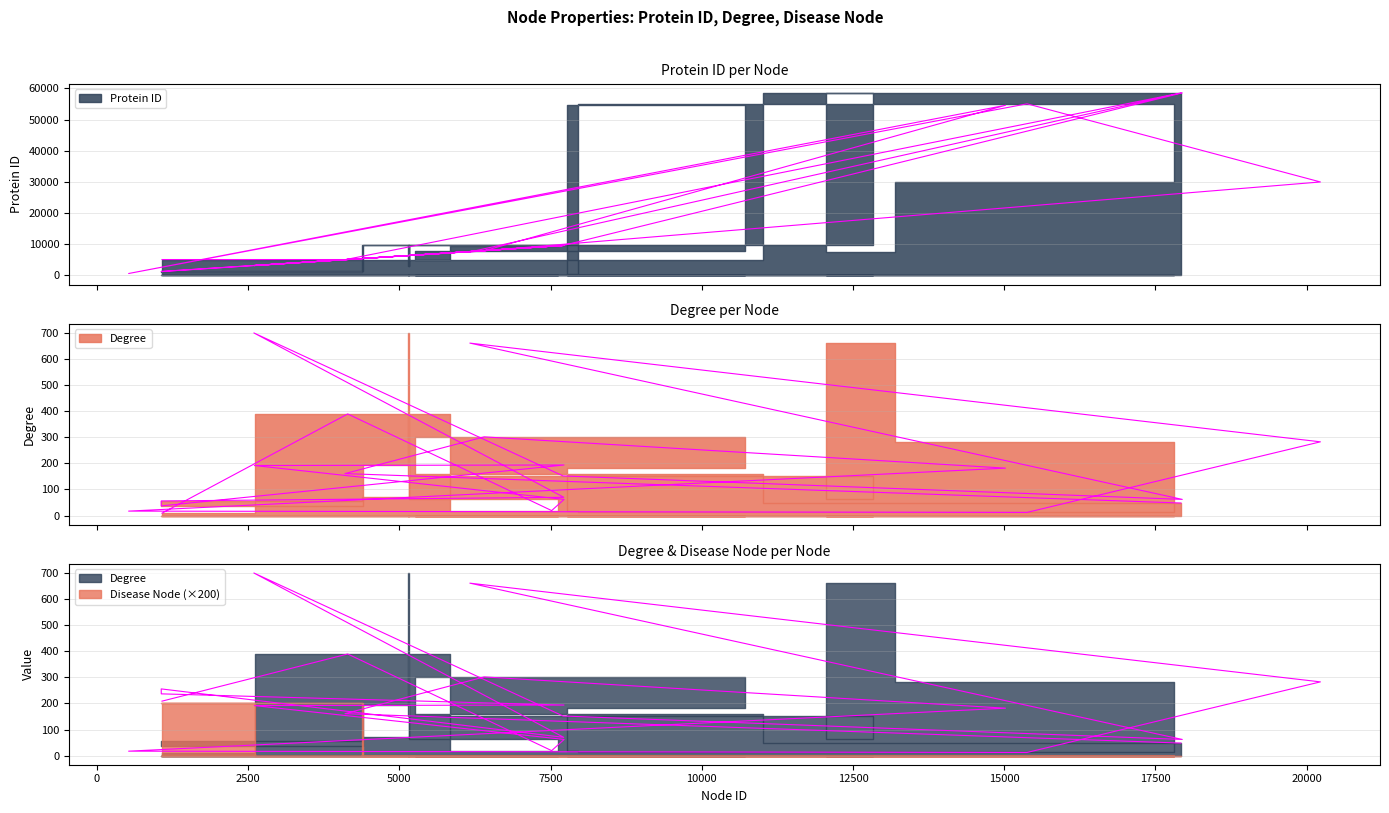

What is the label of the 14th point from the left?

1063